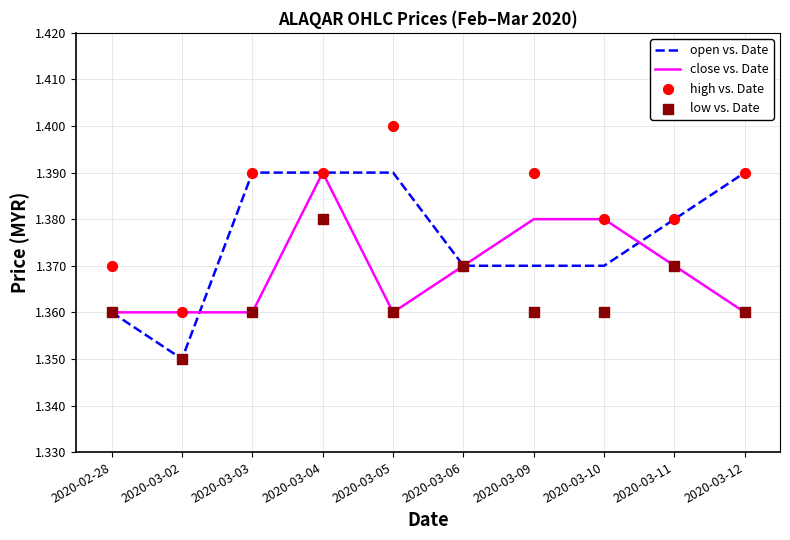

What are all the series names shown in the legend?

open vs. Date, close vs. Date, high vs. Date, low vs. Date